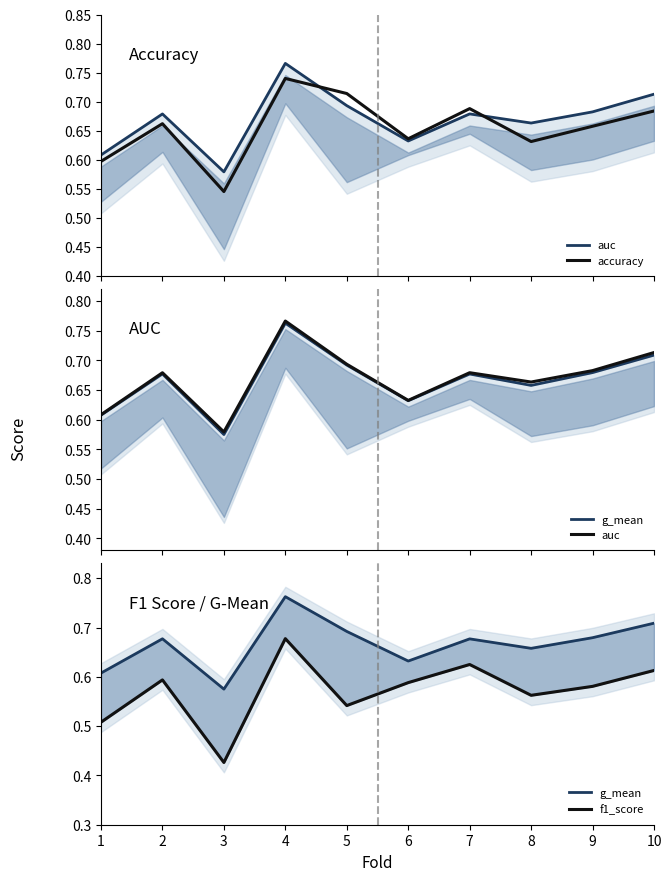

What is the total value across all series at 1?

2.3